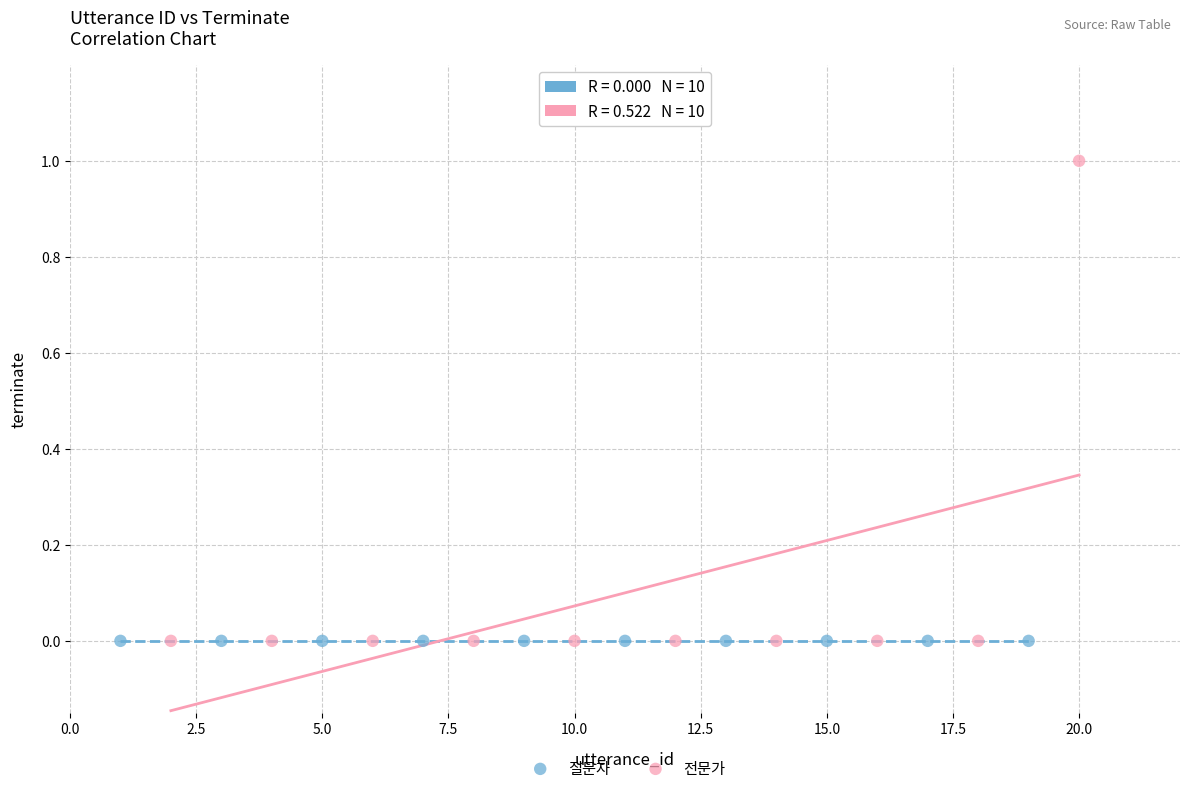

Which series reaches the maximum Y coordinate?

전문가